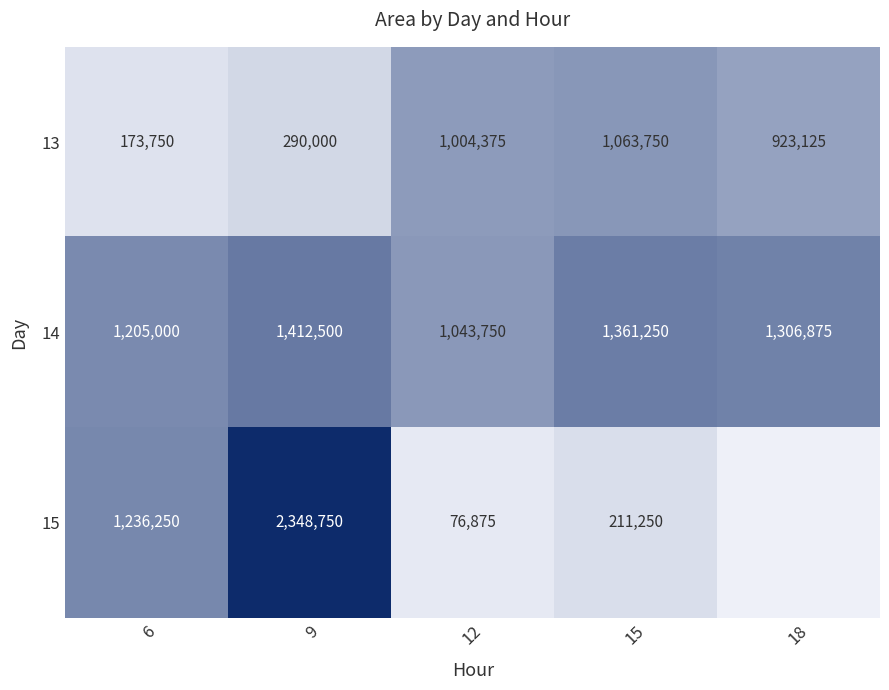

At which label does 13 first exceed 923125?

12